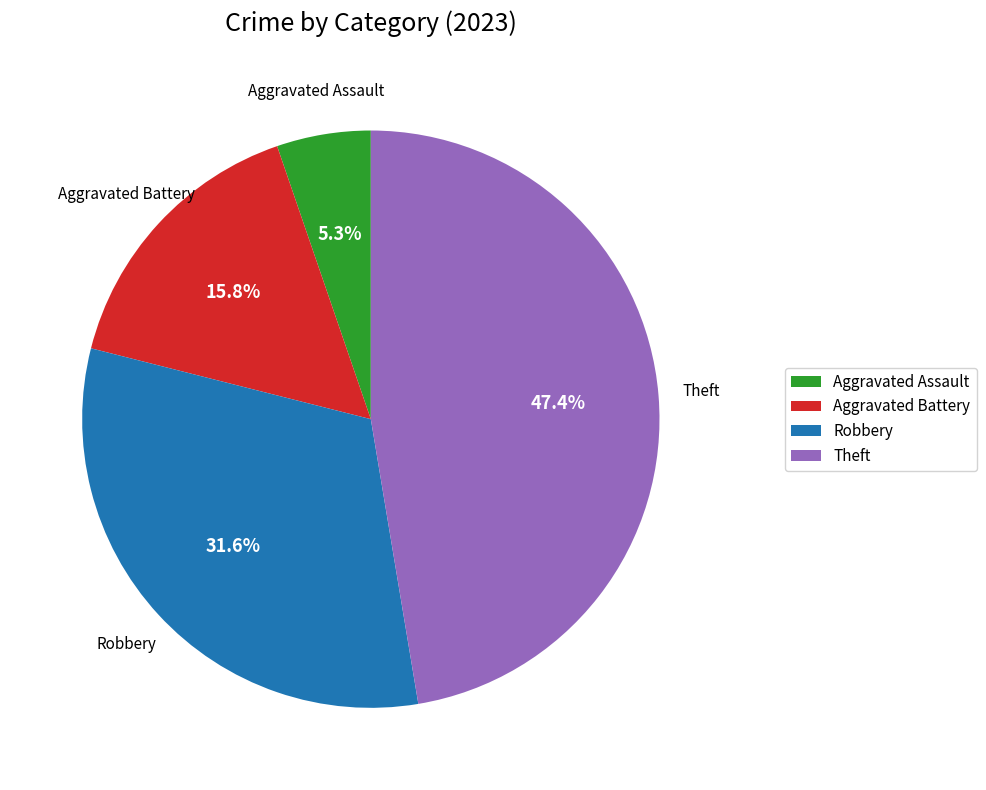

Does any single category account for the majority?

No